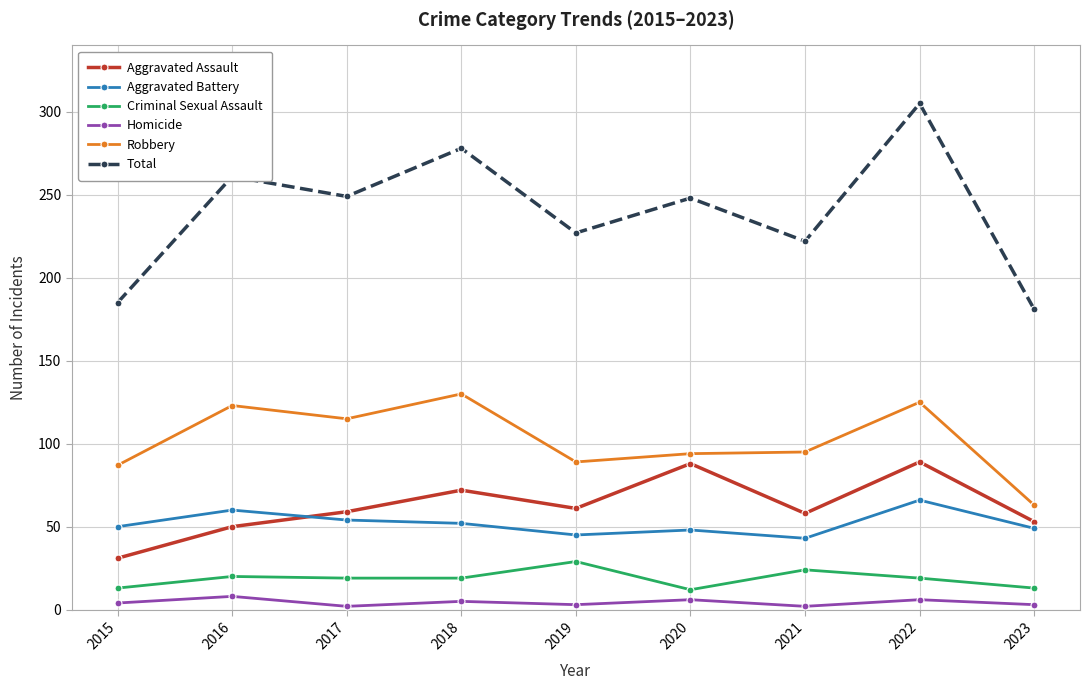

List the series in order of their peak value, lowest first.

Homicide, Criminal Sexual Assault, Aggravated Battery, Aggravated Assault, Robbery, Total